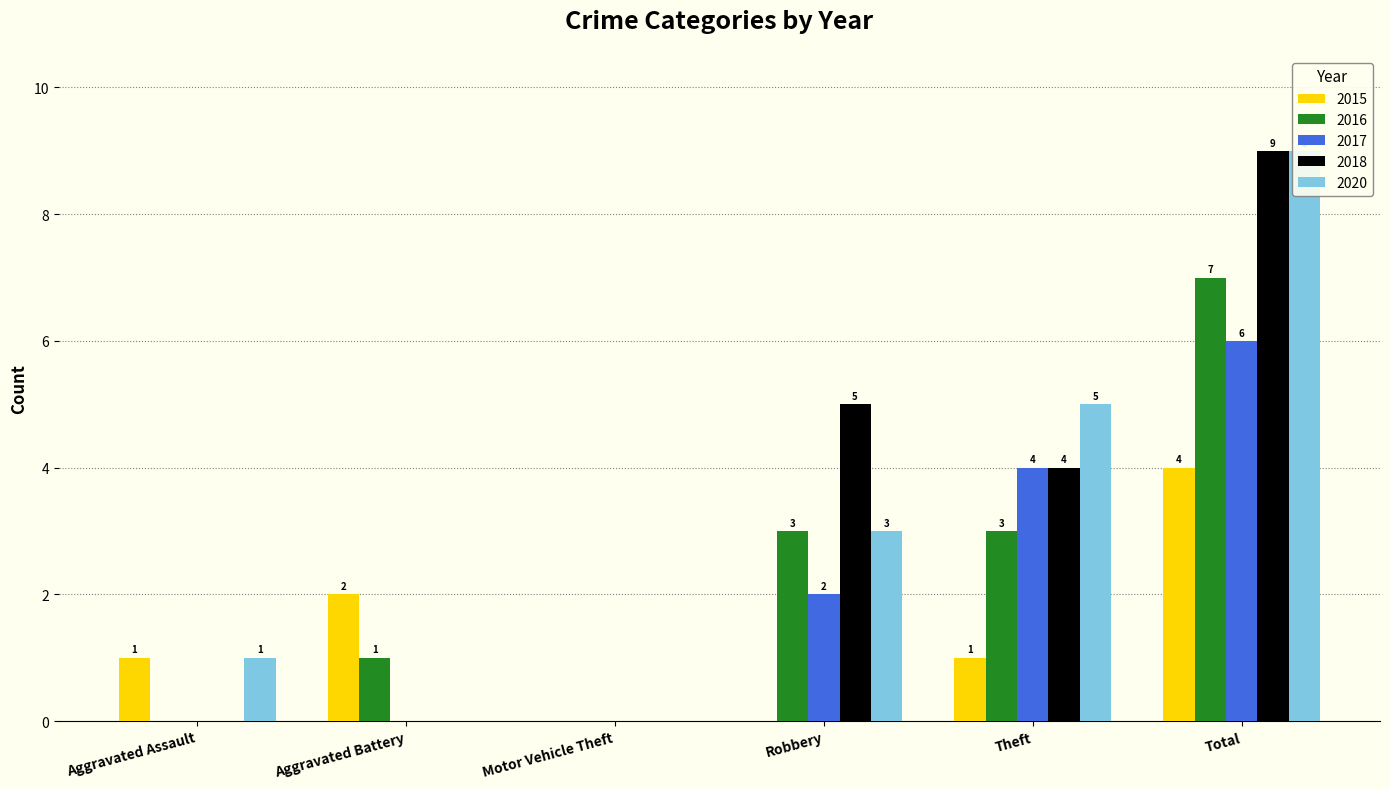

What is the label of the 5th bar from the right?

Aggravated Battery